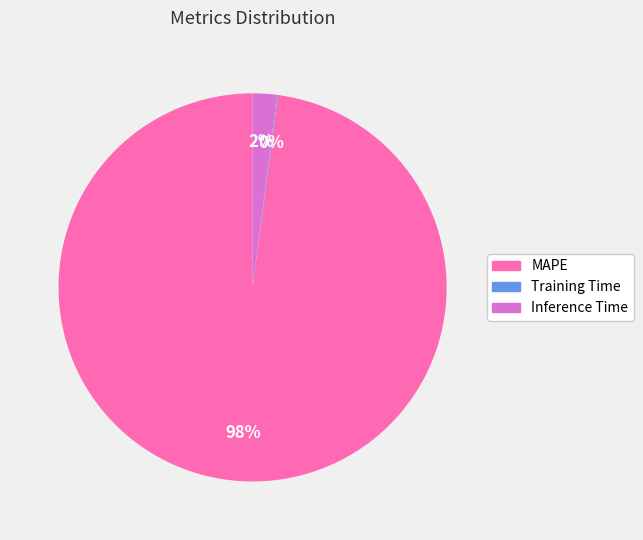

Is there any slice that represents more than half of the pie?

Yes